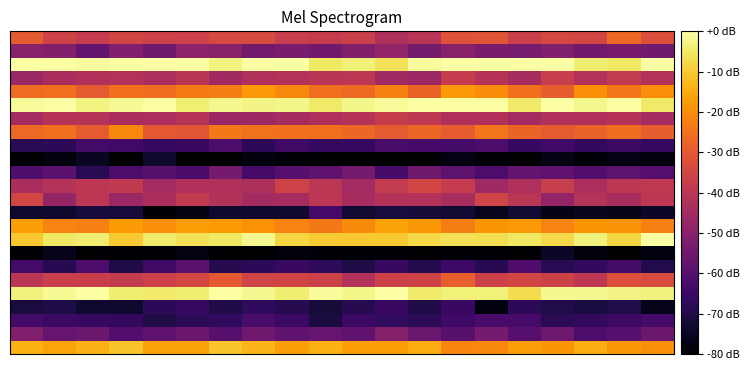

How many distinct data groups are displayed?

24